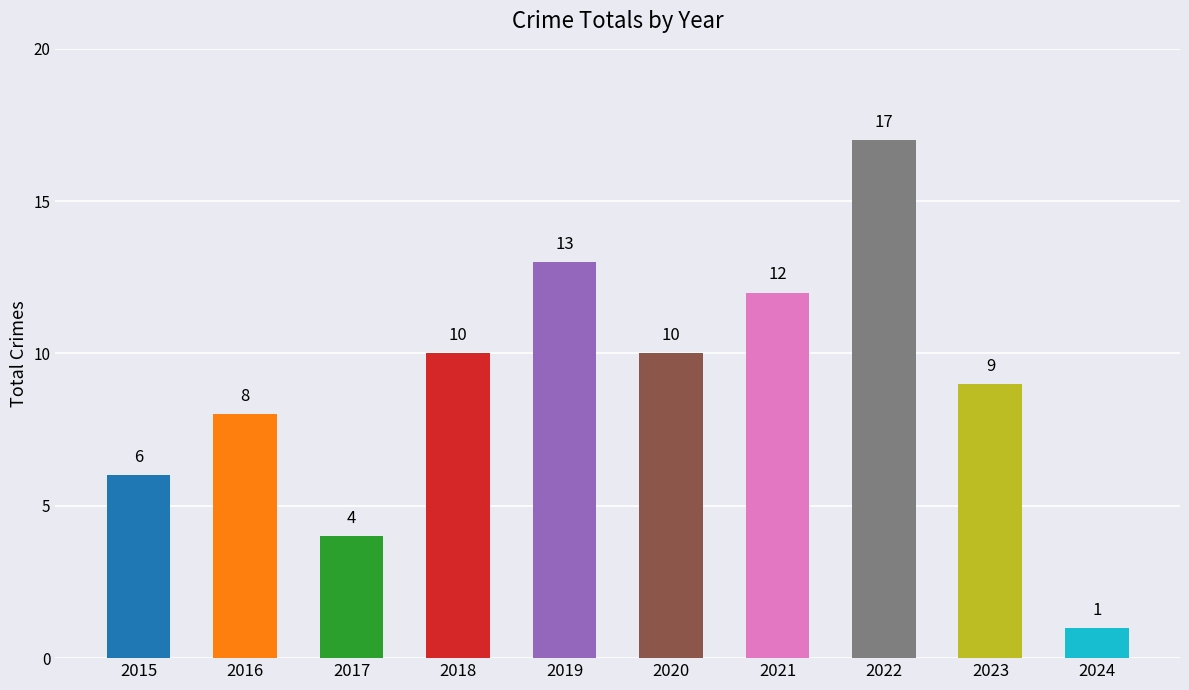

Reading left to right, what are all the values shown in this chart?

2015=6	2016=8	2017=4	2018=10	2019=13	2020=10	2021=12	2022=17	2023=9	2024=1